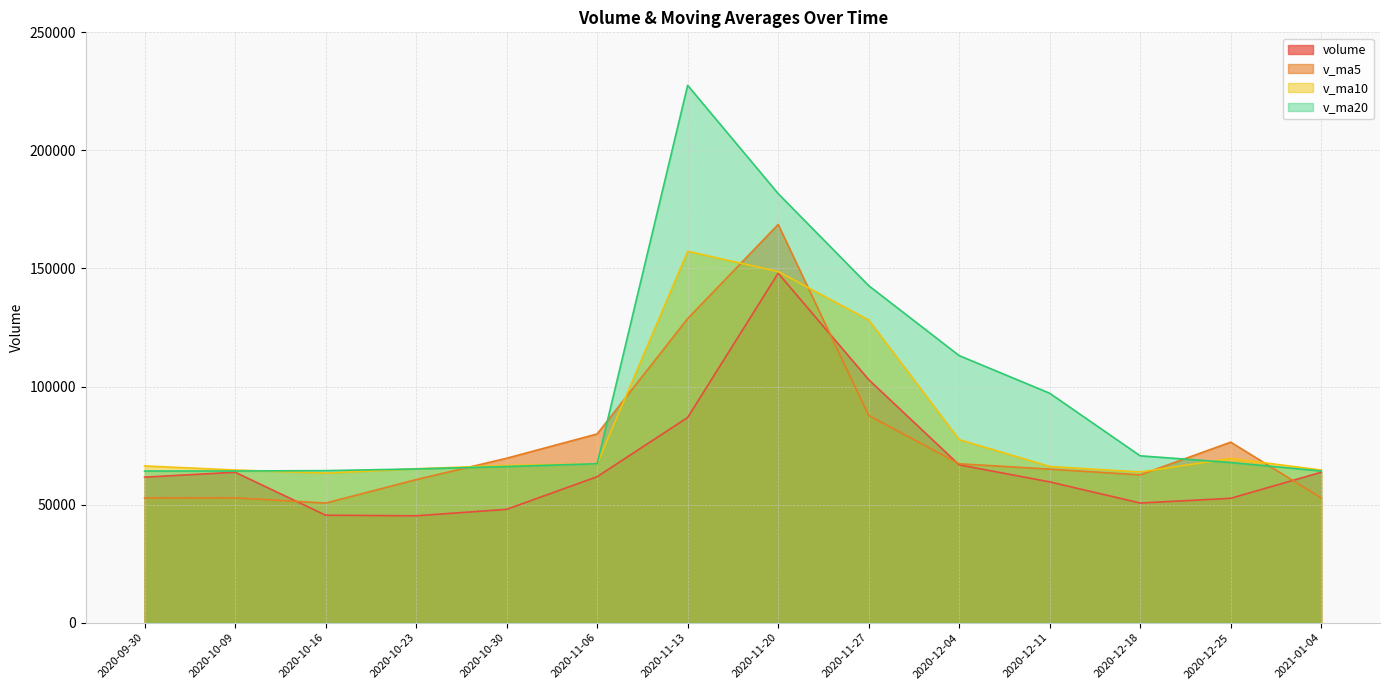

The v_ma5 series shows 87752.2 at 2020-11-27. True or false?

True